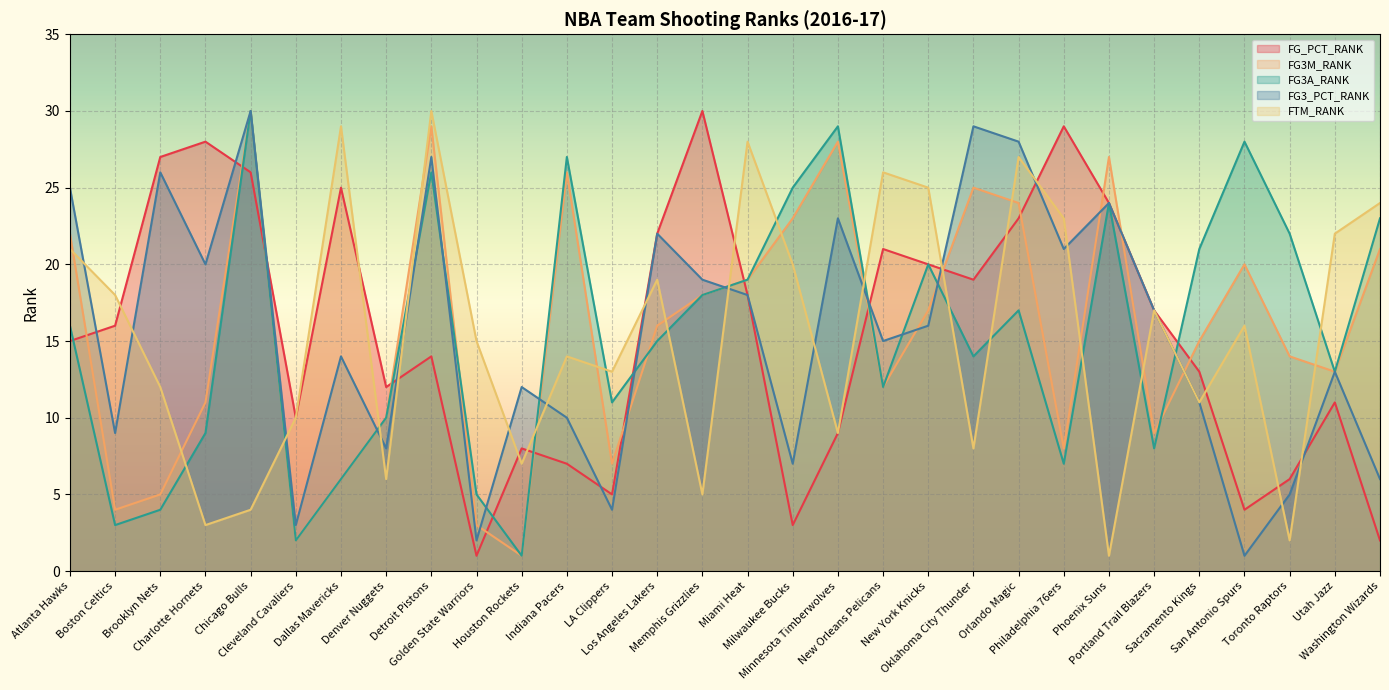

Which series has the largest range (max minus min)?

FG_PCT_RANK